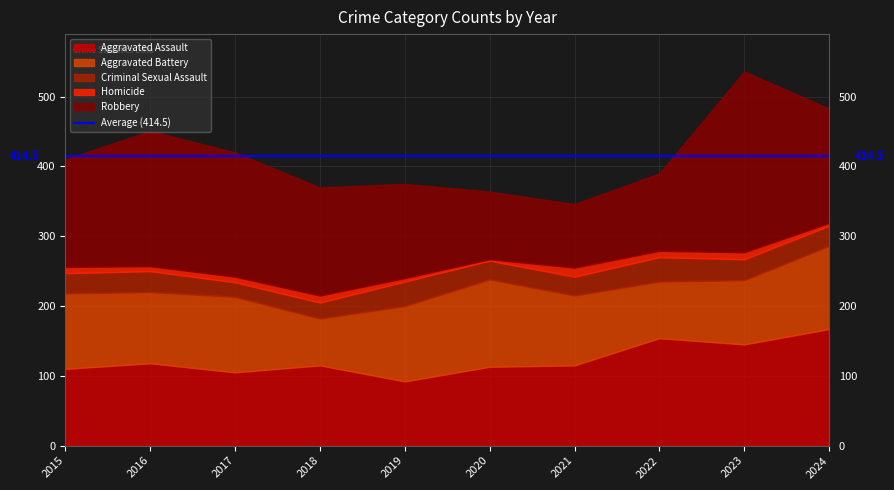

What is the average value of the Robbery series?

154